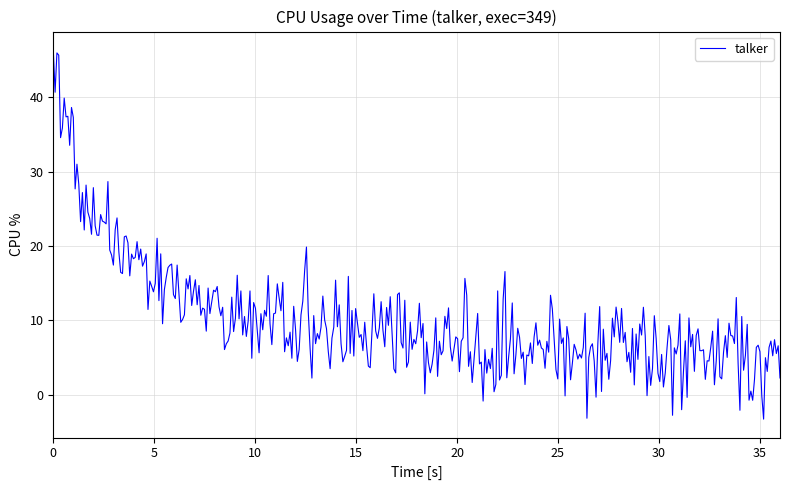

What is the smallest value displayed?

-3.3